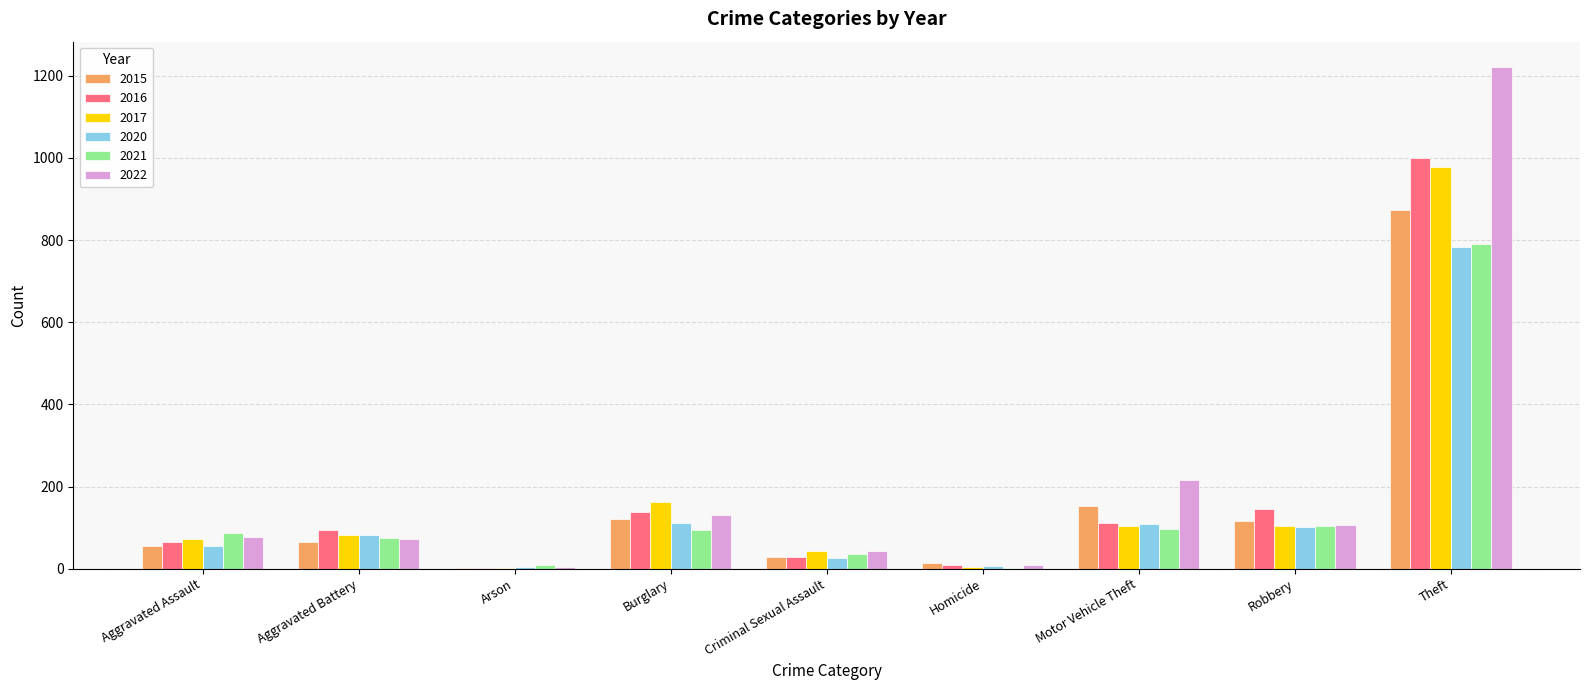

What is the sum of all 2017 values?

1555